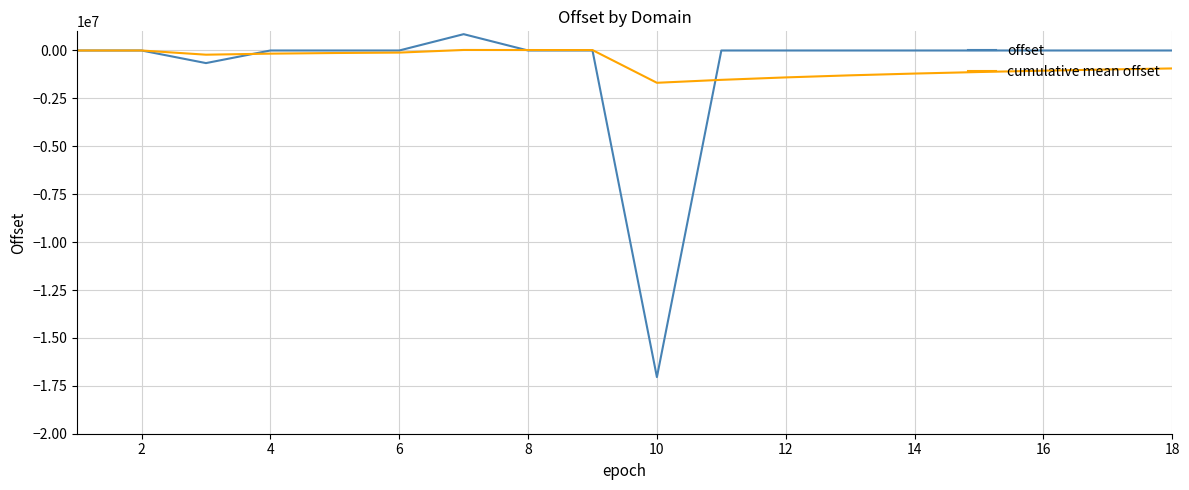

What is the minimum value for offset?

-17046269.0